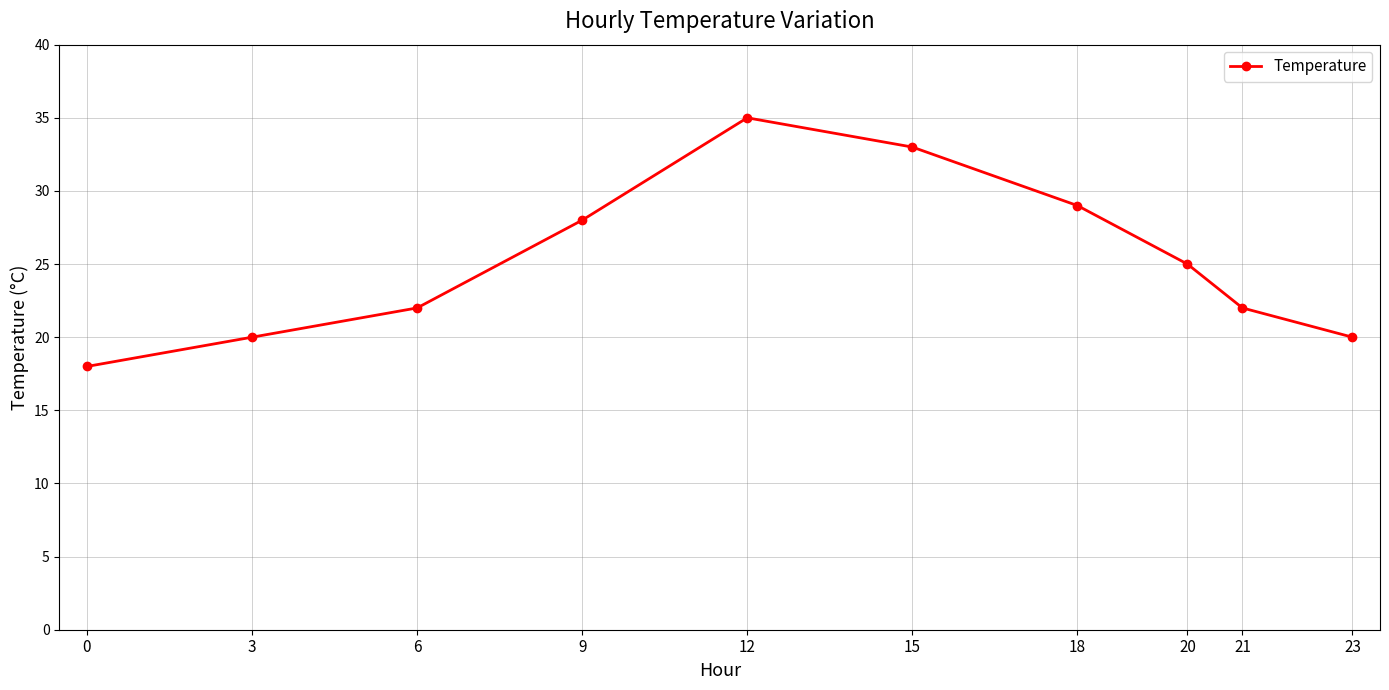

What is the difference between the values at 18 and 15?

4